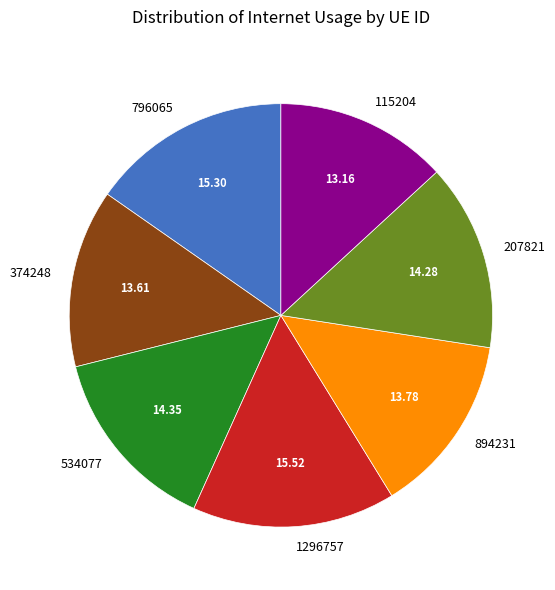

Is there a majority slice in this chart?

No